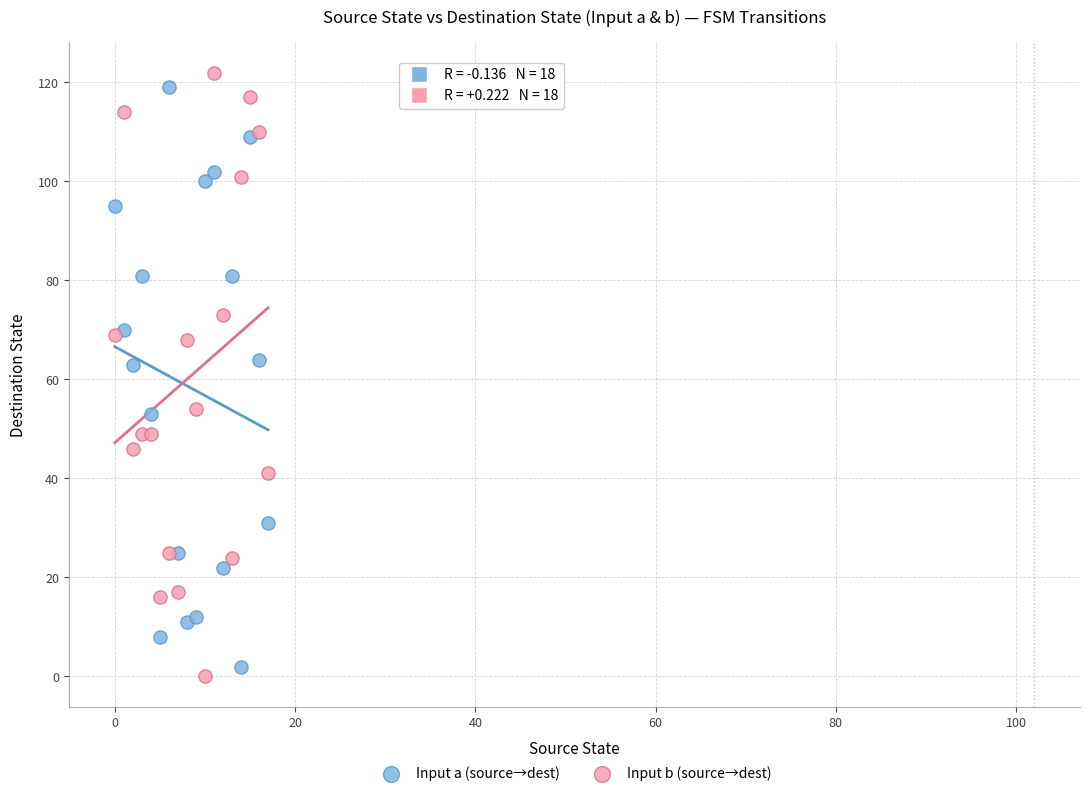

What are all the series names shown in the legend?

Input a (source→dest), Input b (source→dest)